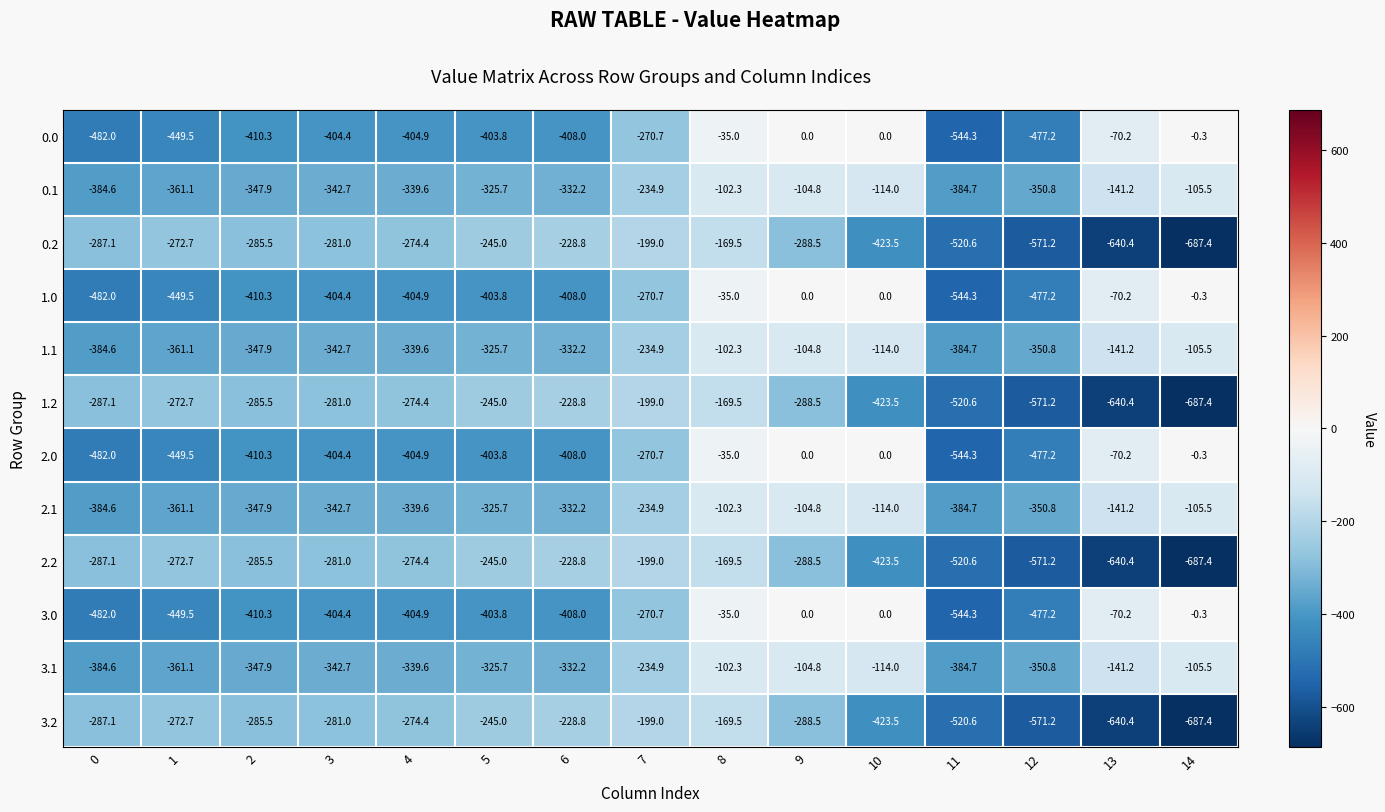

At which category is the sum across all series the highest?

8